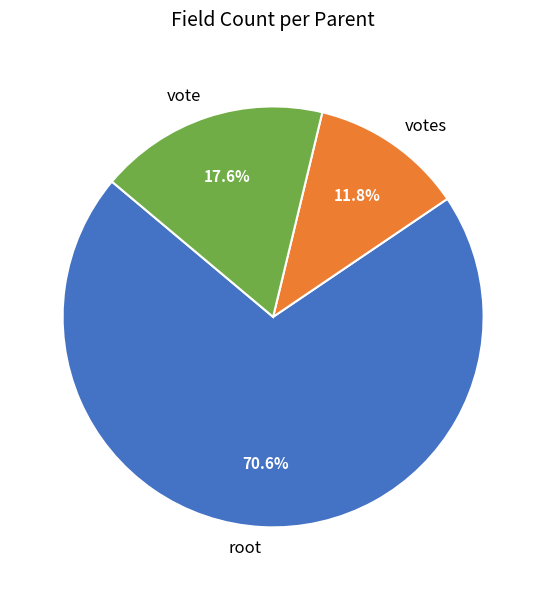

To the nearest percent, what portion does root represent?

71%